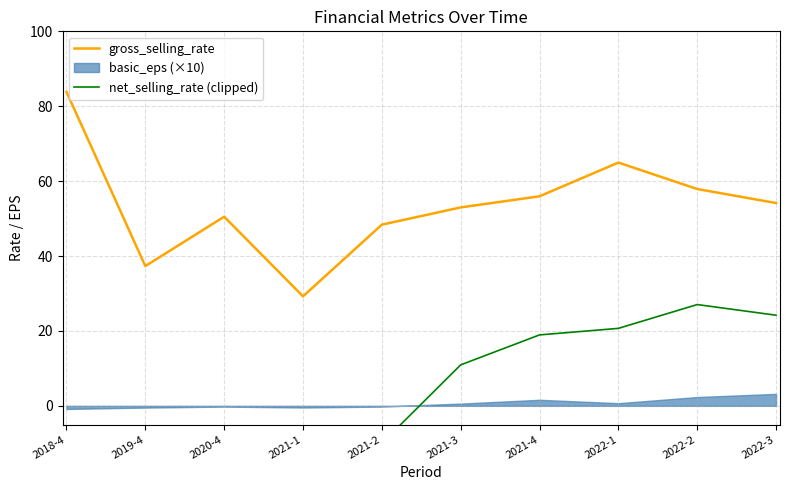

True or false: gross_selling_rate and net_selling_rate (clipped) intersect in this chart.

False